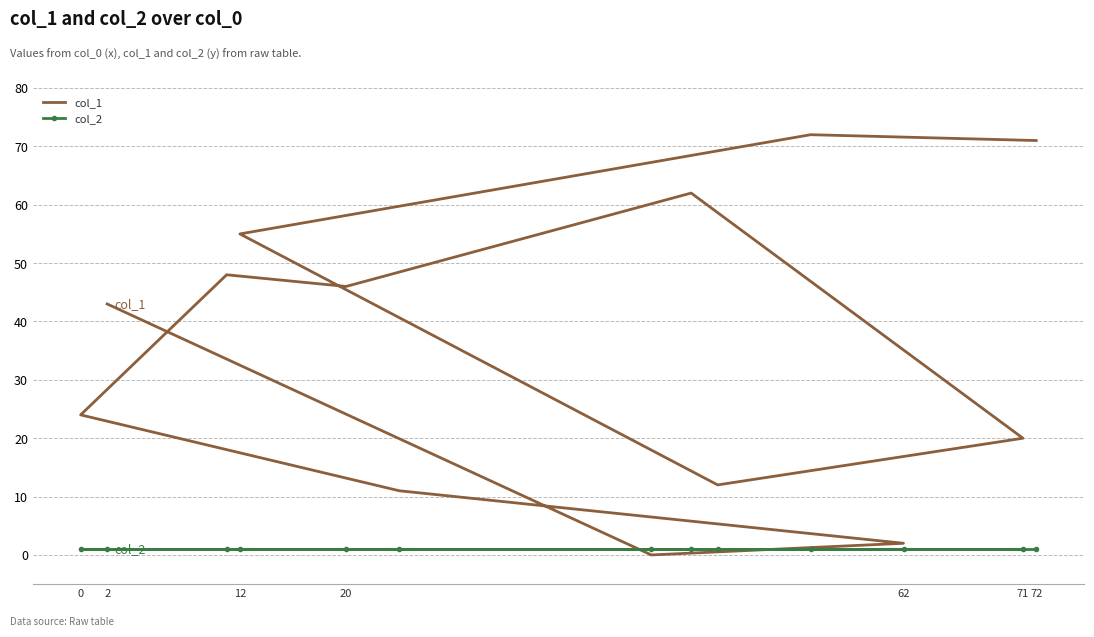

At which category does col_1 reach its first local valley?

20